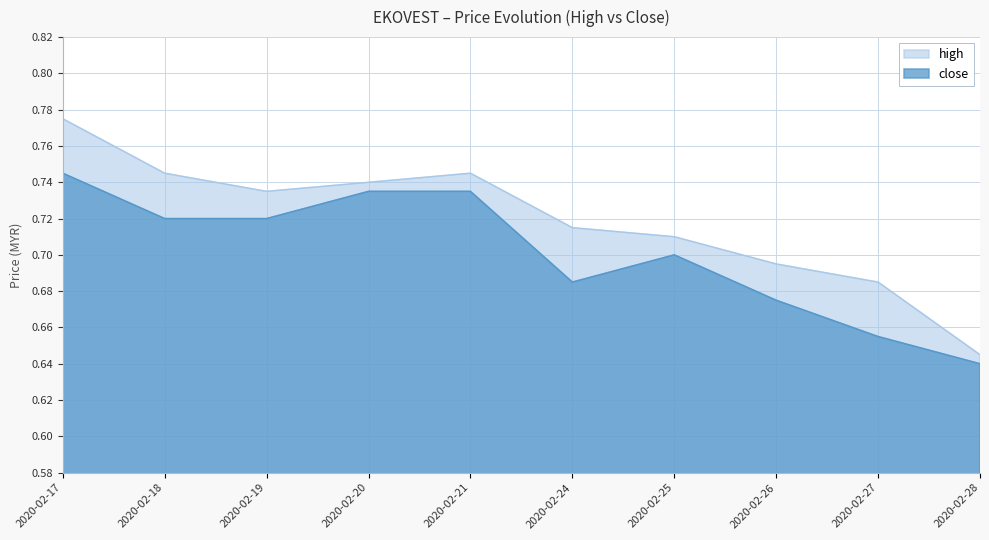

At 2020-02-18, list the series in order from largest to smallest.

high, close